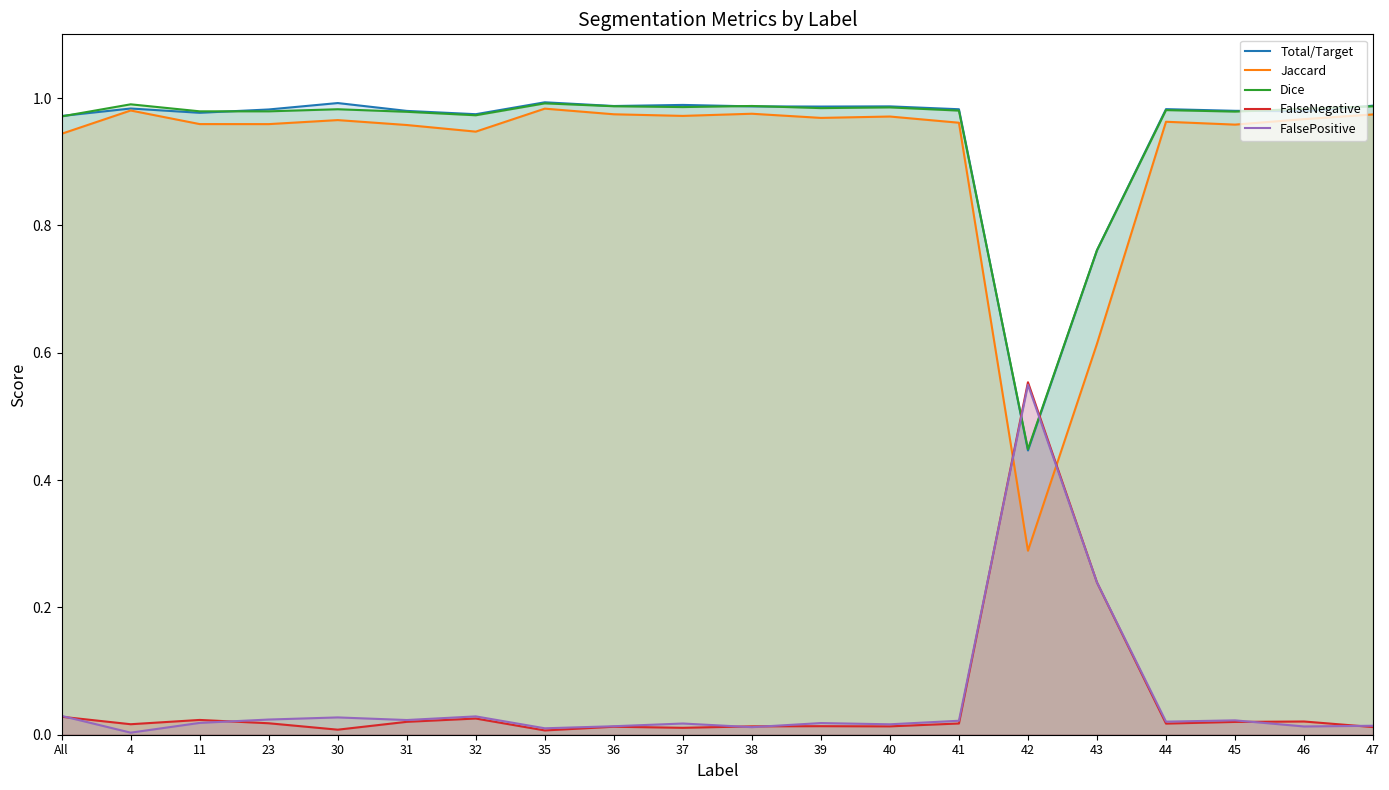

Reading right to left, what are all the values shown in this chart?

Total/Target: 47=1.0	46=1.0	45=1.0	44=1.0	43=0.8	42=0.4	41=1.0	40=1.0	39=1.0	38=1.0	37=1.0	36=1.0	35=1.0	32=1.0	31=1.0	30=1.0	23=1.0	11=1.0	4=1.0	All=1.0
Jaccard: 47=1.0	46=1.0	45=1.0	44=1.0	43=0.6	42=0.3	41=1.0	40=1.0	39=1.0	38=1.0	37=1.0	36=1.0	35=1.0	32=0.9	31=1.0	30=1.0	23=1.0	11=1.0	4=1.0	All=0.9
Dice: 47=1.0	46=1.0	45=1.0	44=1.0	43=0.8	42=0.4	41=1.0	40=1.0	39=1.0	38=1.0	37=1.0	36=1.0	35=1.0	32=1.0	31=1.0	30=1.0	23=1.0	11=1.0	4=1.0	All=1.0
FalseNegative: 47=0.0	46=0.0	45=0.0	44=0.0	43=0.2	42=0.6	41=0.0	40=0.0	39=0.0	38=0.0	37=0.0	36=0.0	35=0.0	32=0.0	31=0.0	30=0.0	23=0.0	11=0.0	4=0.0	All=0.0
FalsePositive: 47=0.0	46=0.0	45=0.0	44=0.0	43=0.2	42=0.5	41=0.0	40=0.0	39=0.0	38=0.0	37=0.0	36=0.0	35=0.0	32=0.0	31=0.0	30=0.0	23=0.0	11=0.0	4=0.0	All=0.0